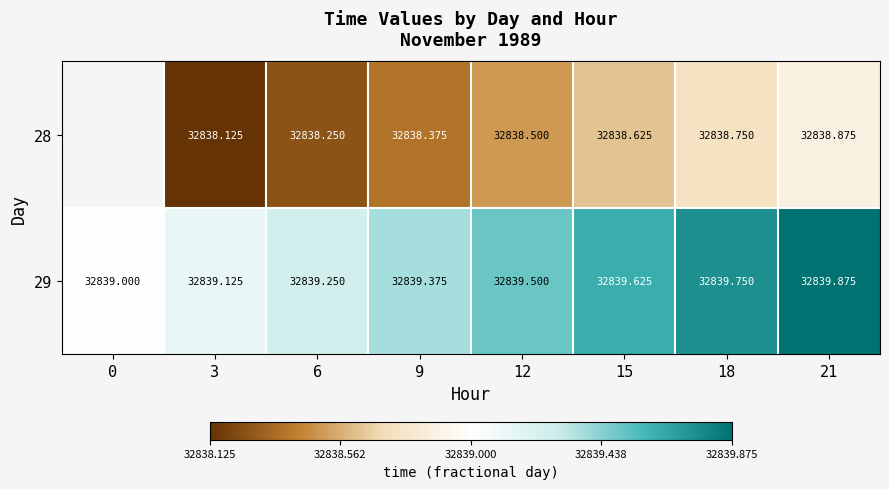

Is the value of 28 at 12 greater than the value of 29 at 18?

No